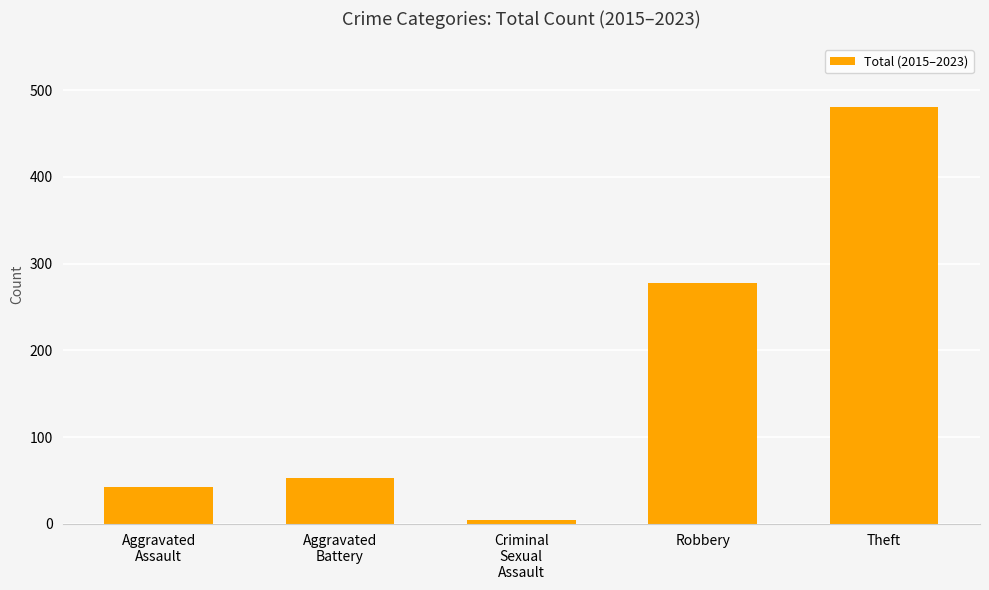

Approximately how many times larger is the value at Robbery compared to Theft?

0.6